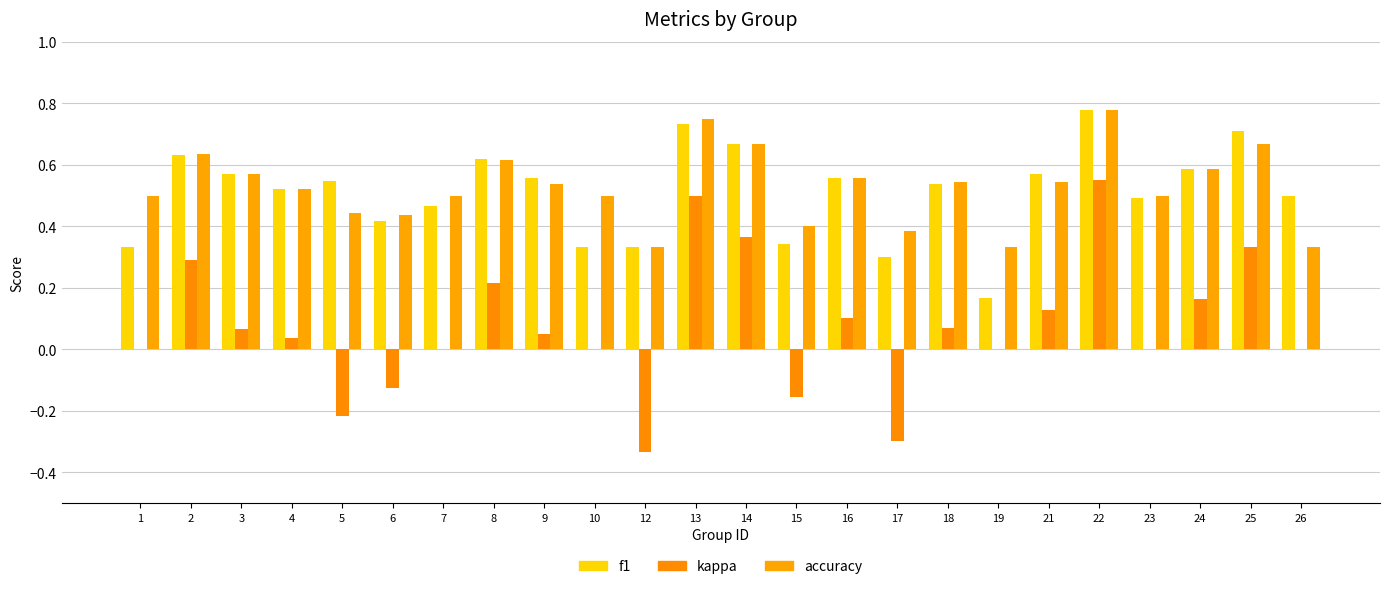

True or false: f1 has a value of 0.7 at 13.

True